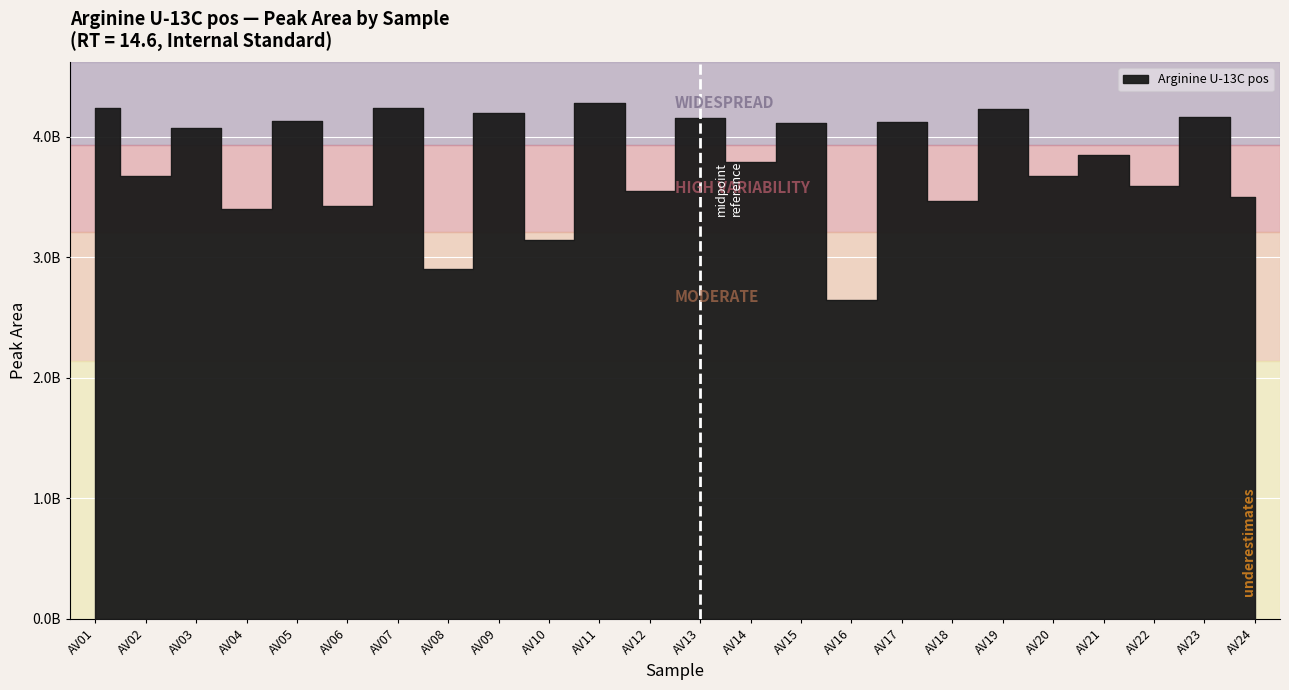

What is the difference between the values at AV09 and AV12?

649312036